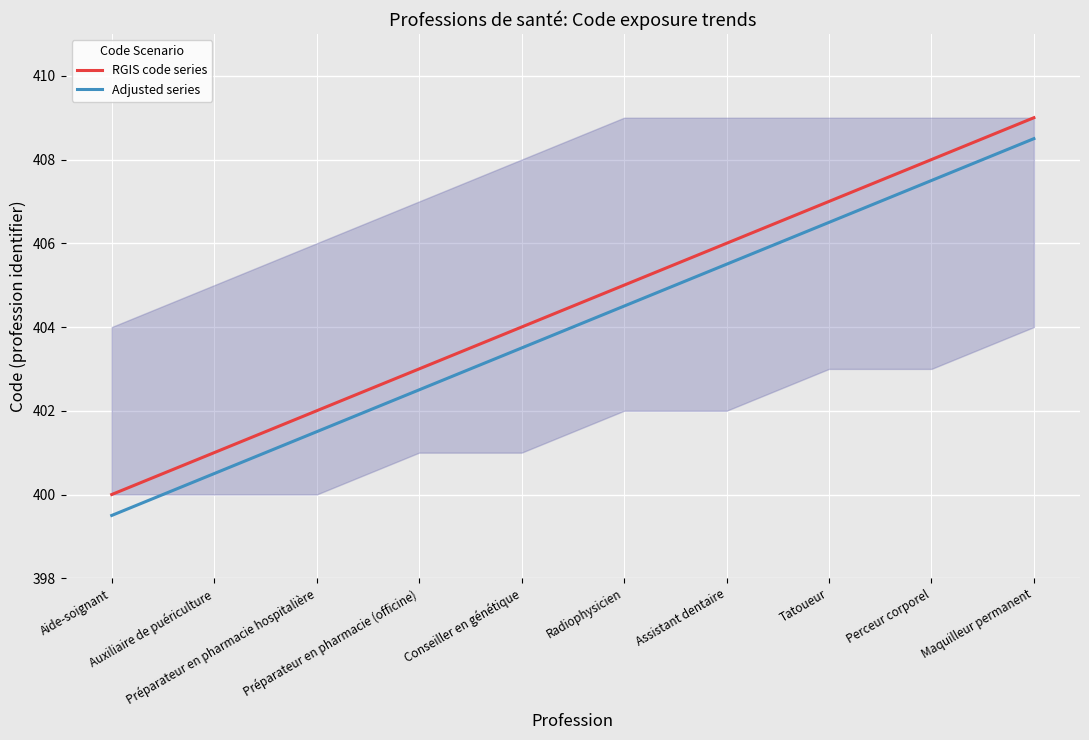

Reading right to left, transcribe all the data shown in this chart.

RGIS code series: Maquilleur permanent=409.0	Perceur corporel=408.0	Tatoueur=407.0	Assistant dentaire=406.0	Radiophysicien=405.0	Conseiller en génétique=404.0	Préparateur en pharmacie (officine)=403.0	Préparateur en pharmacie hospitalière=402.0	Auxiliaire de puériculture=401.0	Aide-soignant=400.0
Adjusted series: Maquilleur permanent=408.5	Perceur corporel=407.5	Tatoueur=406.5	Assistant dentaire=405.5	Radiophysicien=404.5	Conseiller en génétique=403.5	Préparateur en pharmacie (officine)=402.5	Préparateur en pharmacie hospitalière=401.5	Auxiliaire de puériculture=400.5	Aide-soignant=399.5